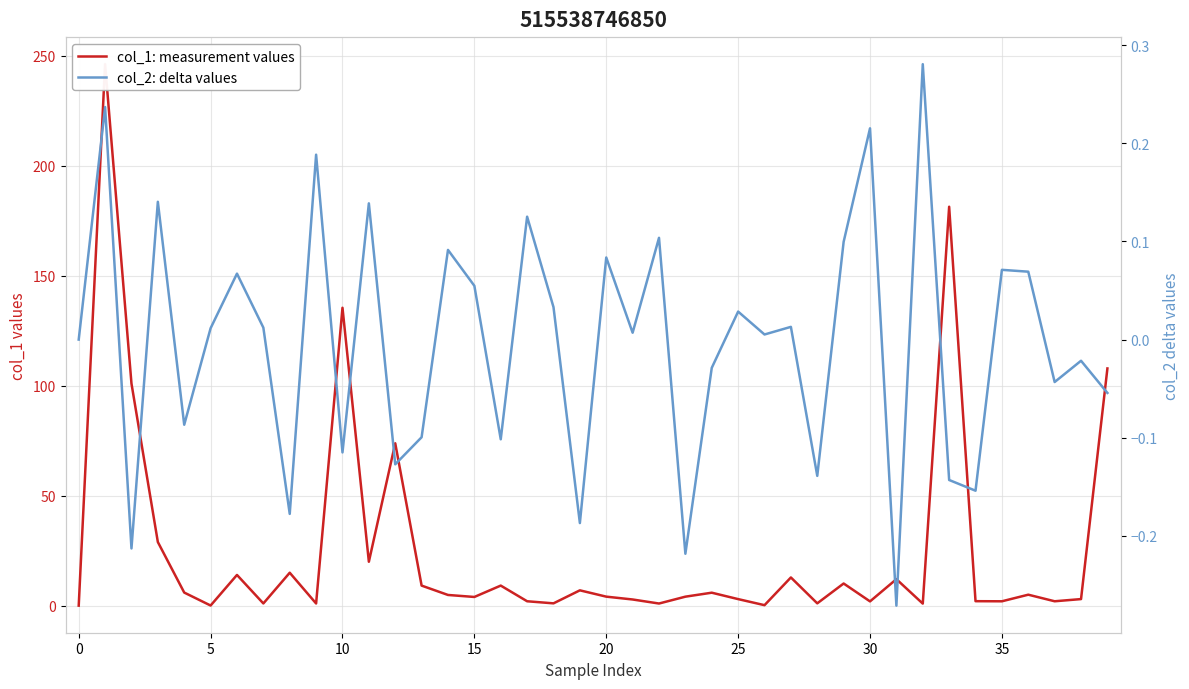

Reading left to right, list all the values displayed in this chart.

col_1: measurement values: 0.0	246.1	100.9	28.9	6.0	0.1	14.0	1.0	15.0	1.0	135.4	20.0	73.8	9.1	4.9	3.9	9.1	2.0	1.0	7.0	4.1	2.8	1.0	4.1	5.9	3.0	0.2	12.8	1.0	10.1	1.9	12.0	0.9	181.3	2.0	2.0	5.0	2.0	3.0	107.8
col_2: delta values: 0.0	0.2	-0.2	0.1	-0.1	0.0	0.1	0.0	-0.2	0.2	-0.1	0.1	-0.1	-0.1	0.1	0.1	-0.1	0.1	0.0	-0.2	0.1	0.0	0.1	-0.2	-0.0	0.0	0.0	0.0	-0.1	0.1	0.2	-0.3	0.3	-0.1	-0.2	0.1	0.1	-0.0	-0.0	-0.1